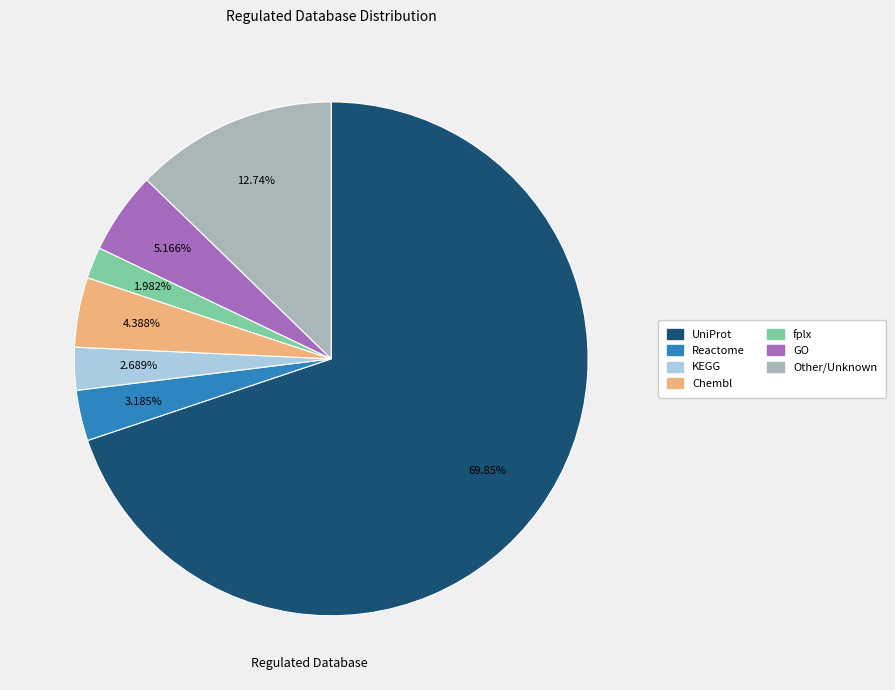

Is there a majority slice in this chart?

Yes